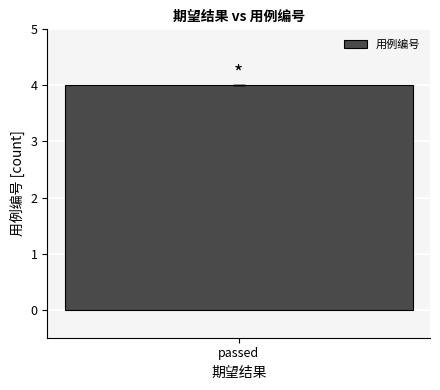

How many values exceed 3?

1